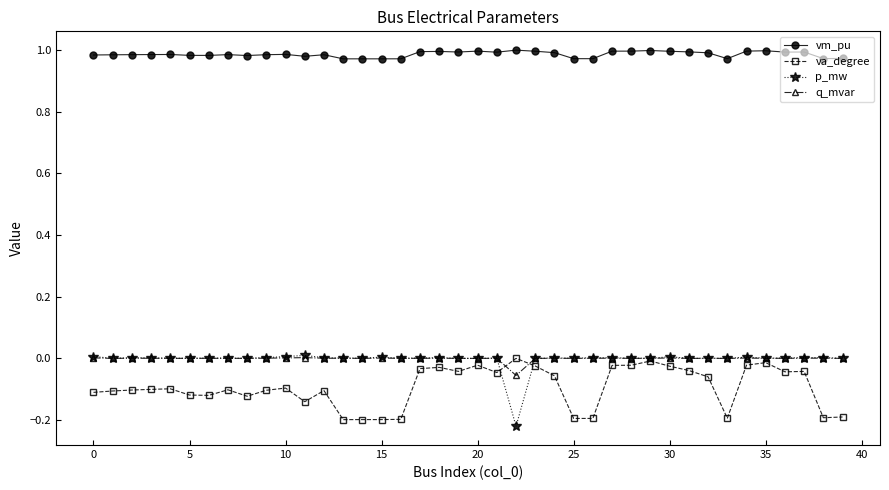

True or false: vm_pu and p_mw intersect in this chart.

False